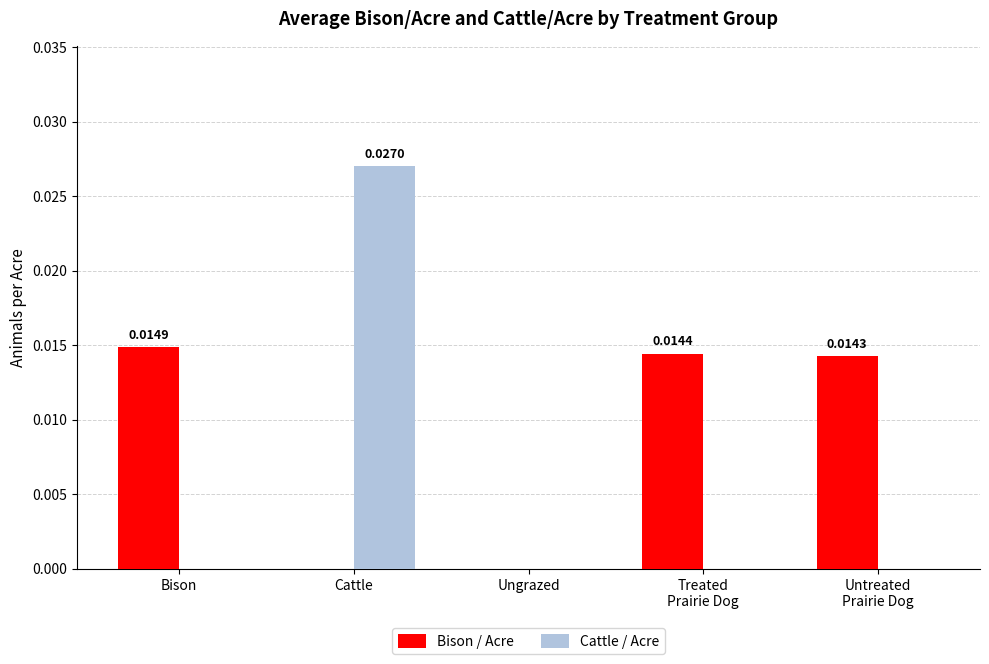

At which category does the chart reach its peak across all series?

Cattle